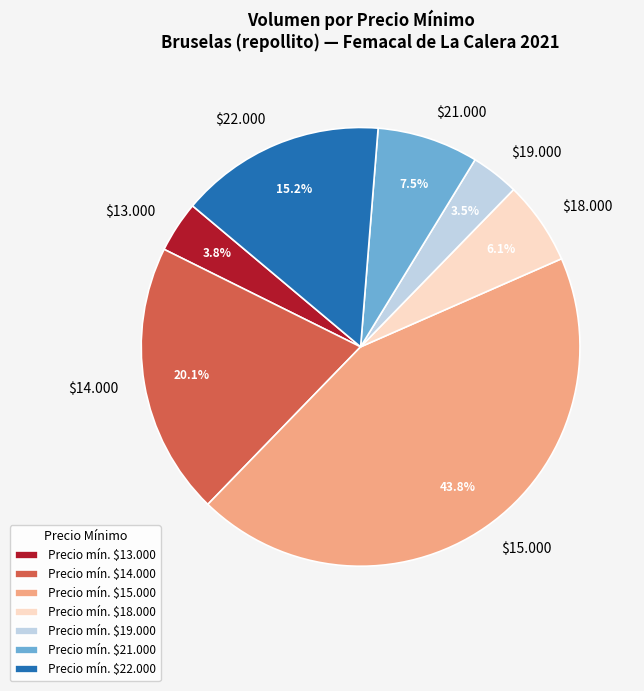

What portion of the pie excludes $13.000?

96.2%